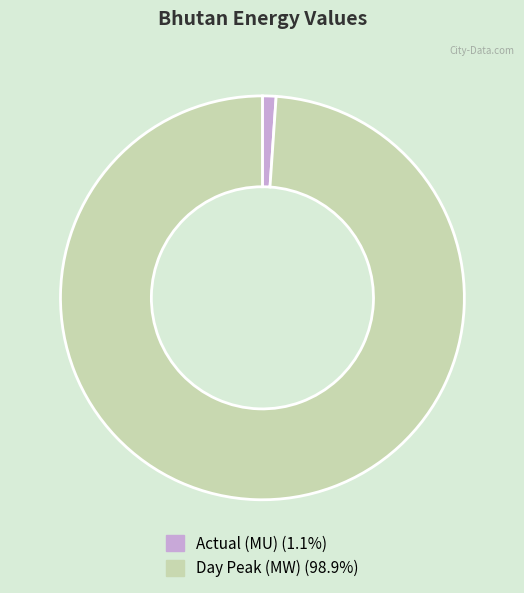

How many segments does this pie chart have?

2